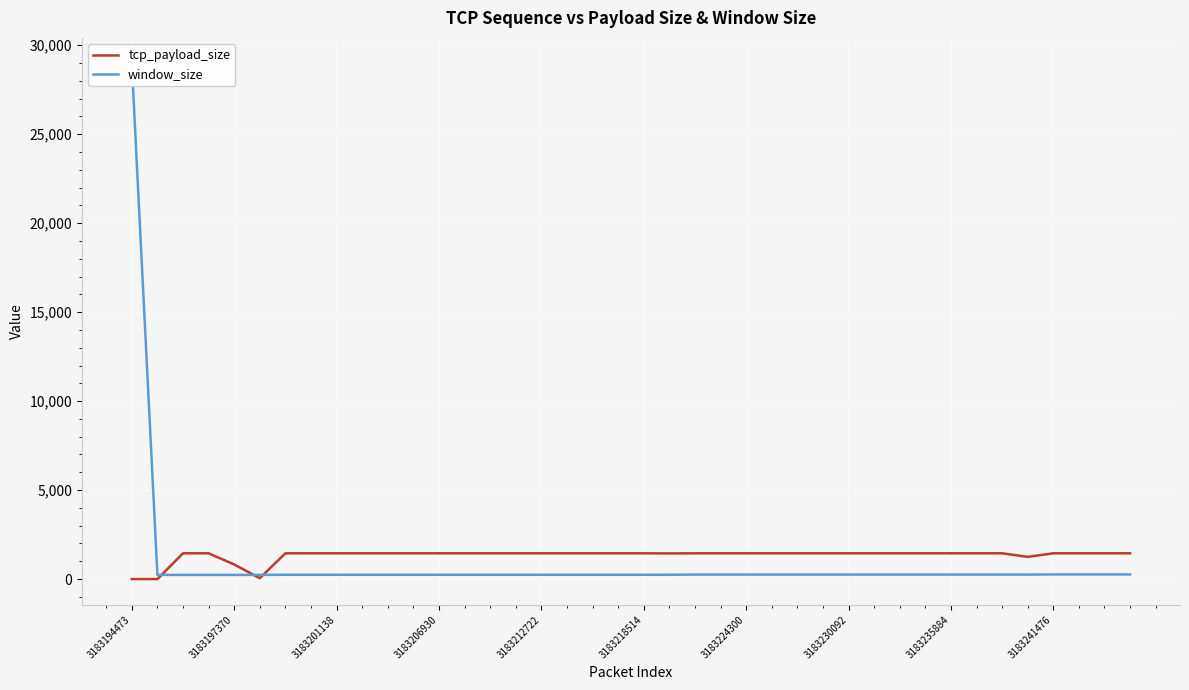

What is the average value of the window_size series?

965